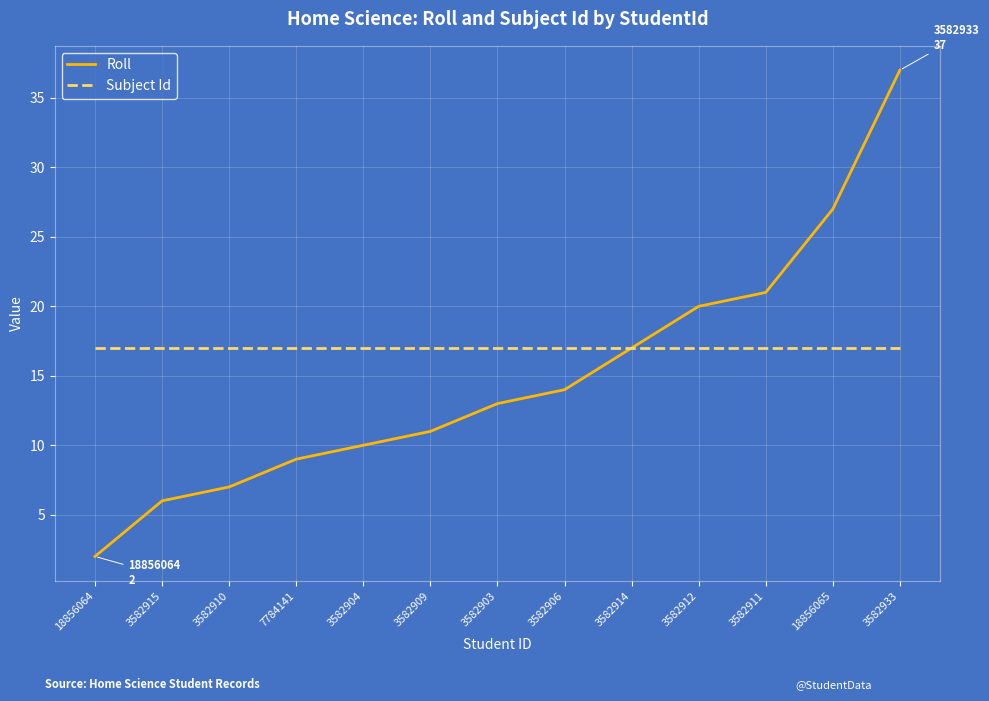

Which category has the highest value in the Roll series?

3582933